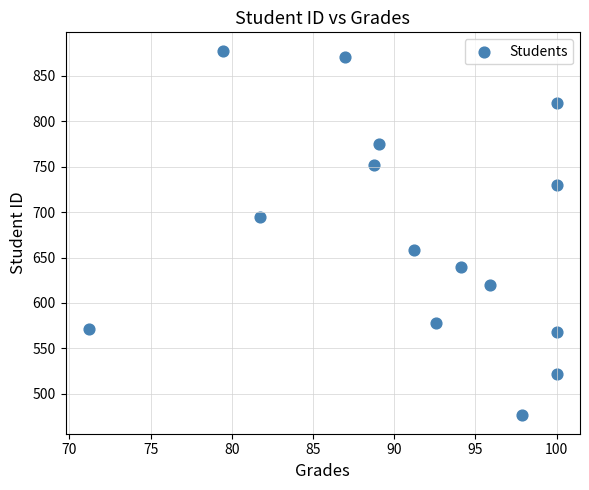

What is the range of Y values (max minus min)?

402